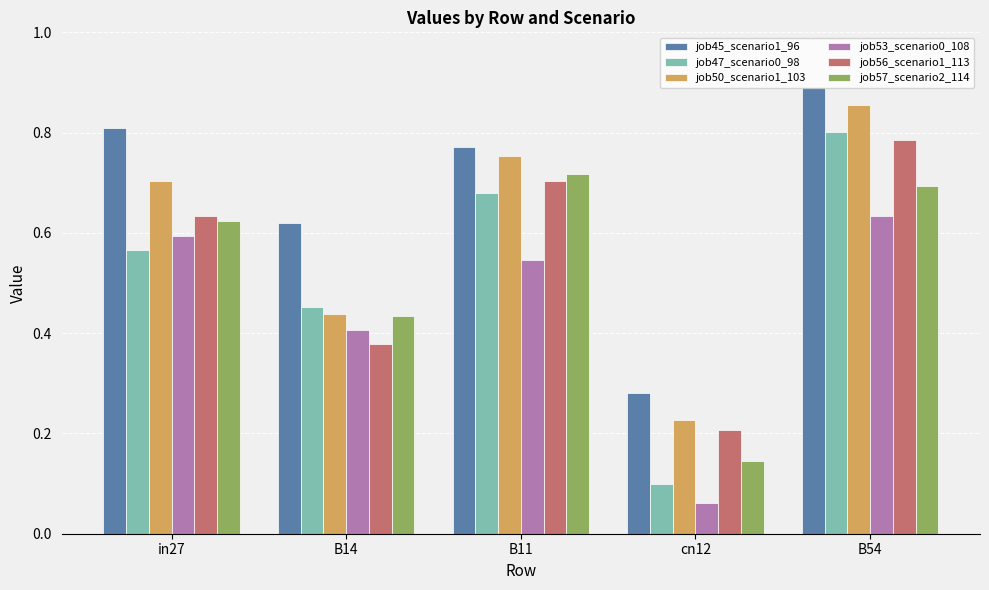

Rank the categories by job45_scenario1_96 value from lowest to highest.

cn12, B14, B11, in27, B54